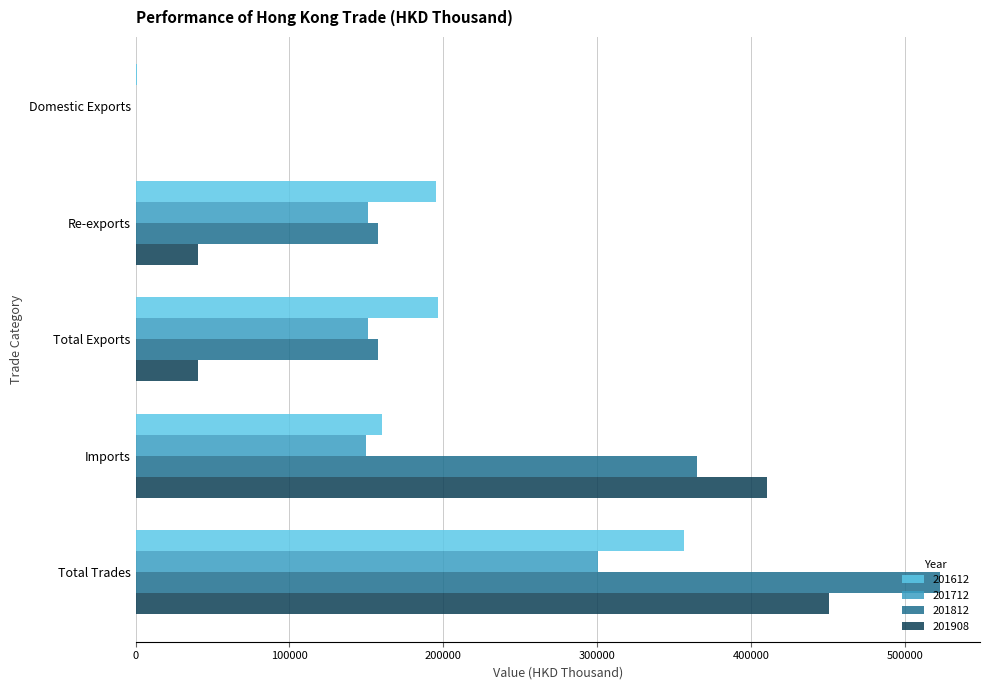

What is the sum of the 201908 values at Total Trades and Total Exports?

491895.7